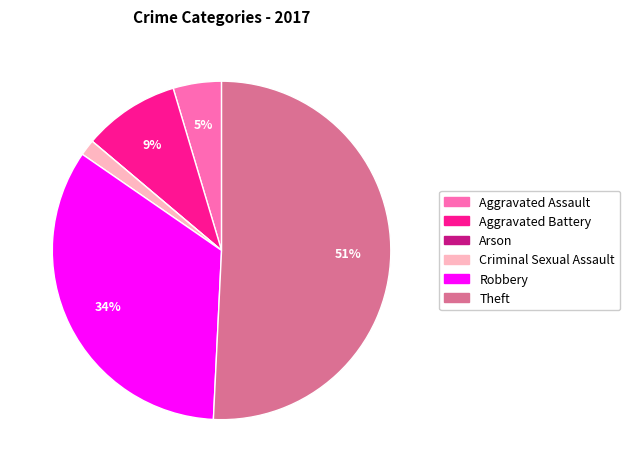

Which has a higher value, Aggravated Assault or Aggravated Battery?

Aggravated Battery